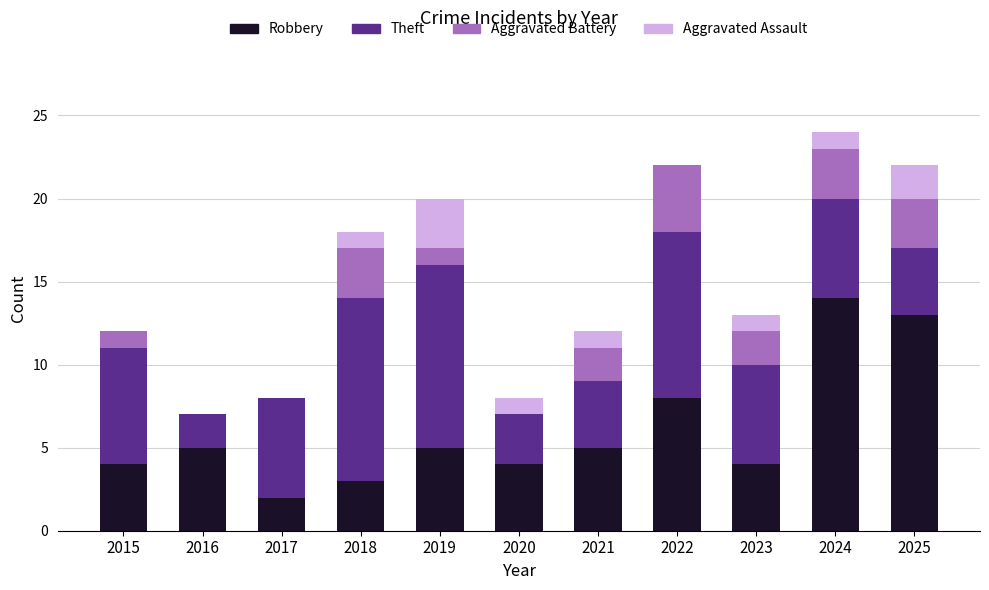

Is it true that Robbery equals 5 at 2021?

True